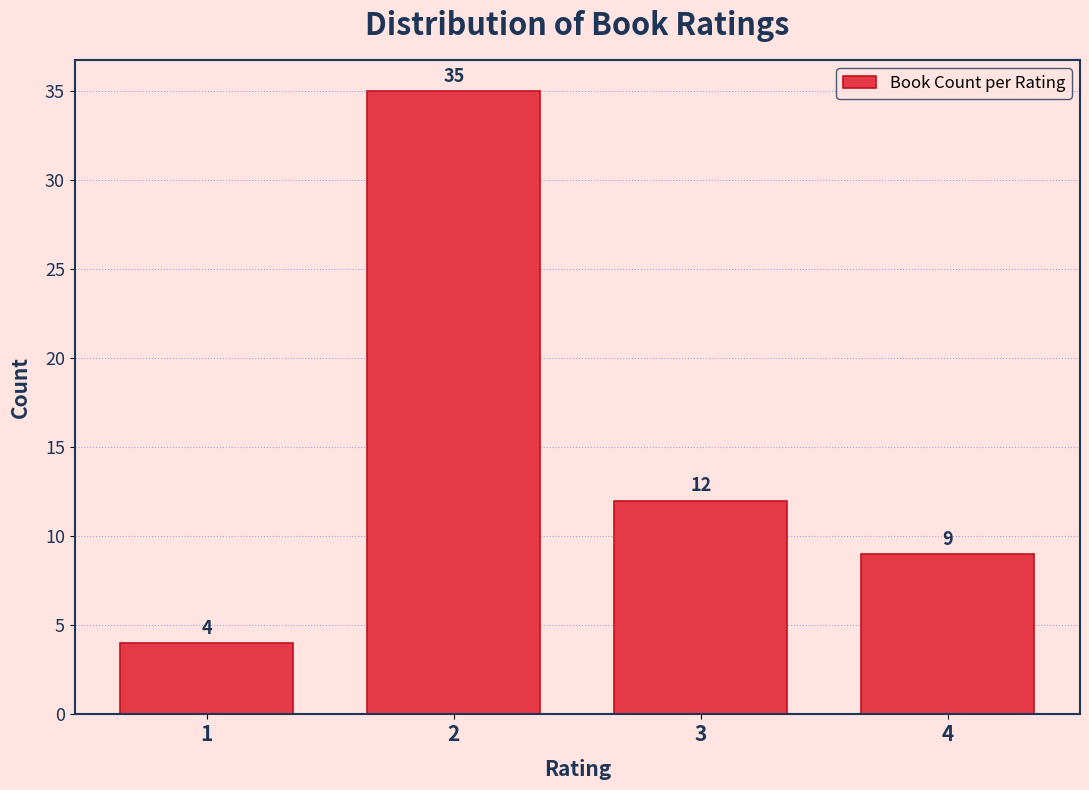

Over which range of the x-axis is the bar tallest?

1.5 to 2.5